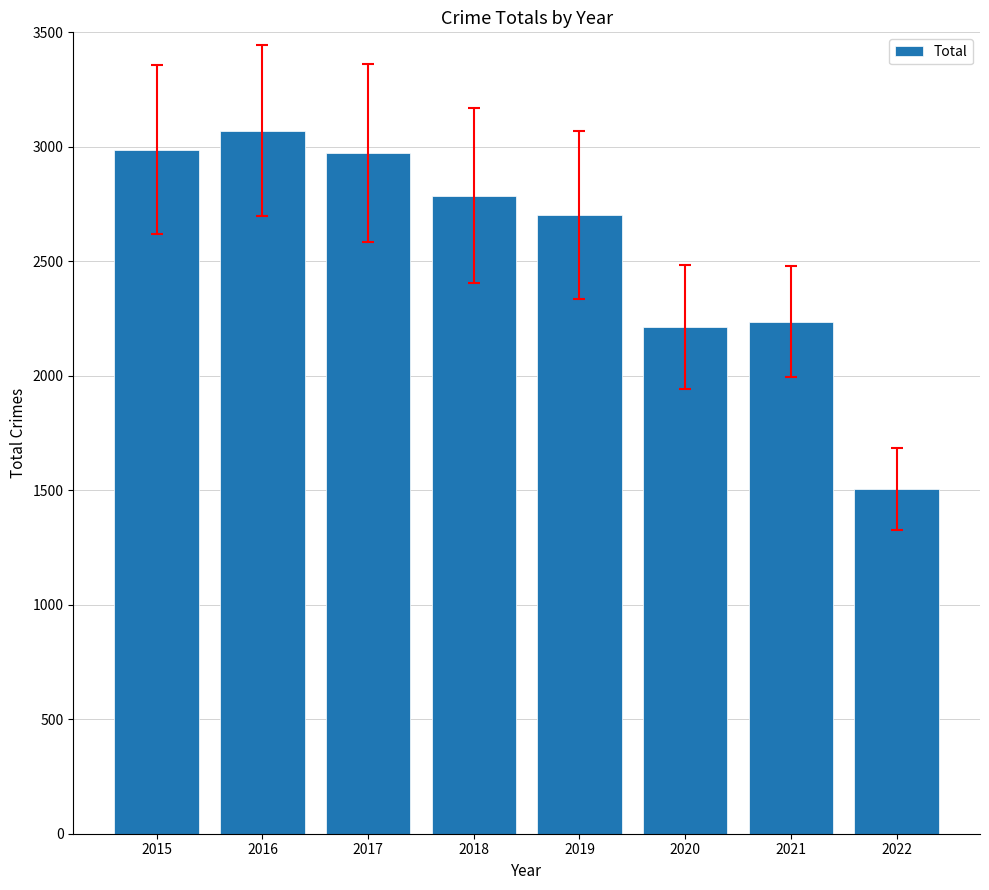

Between 2017 and 2019, which is larger?

2017